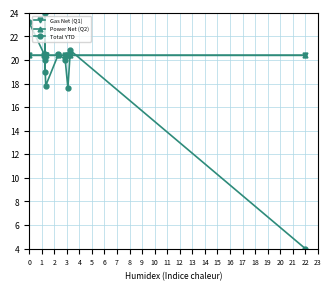

At how many categories does at least one series exceed 22?

2